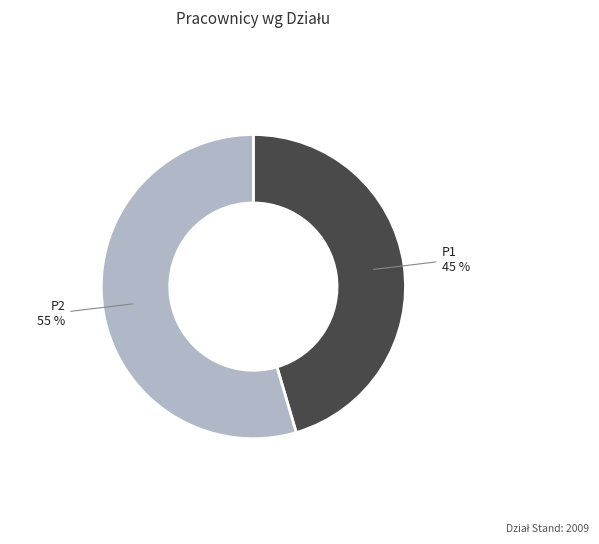

Does any single category account for the majority?

Yes